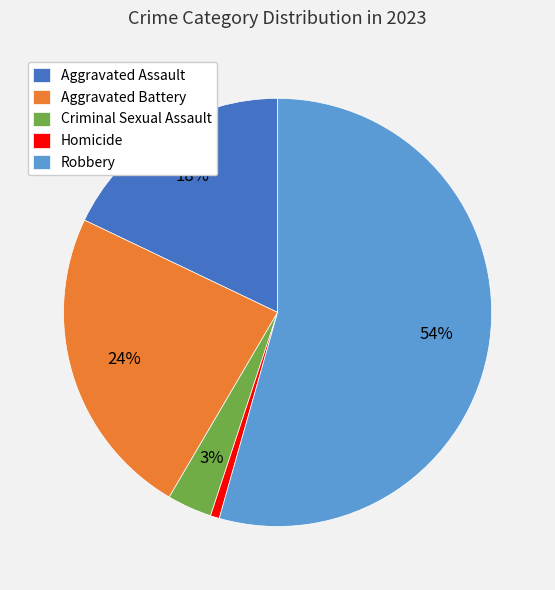

Which slice is the largest?

Robbery